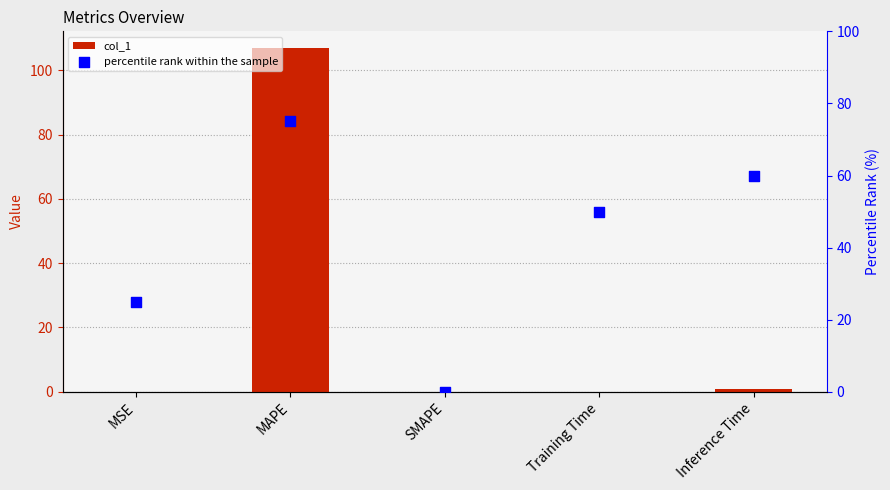

At which category is the sum across all series the highest?

MAPE